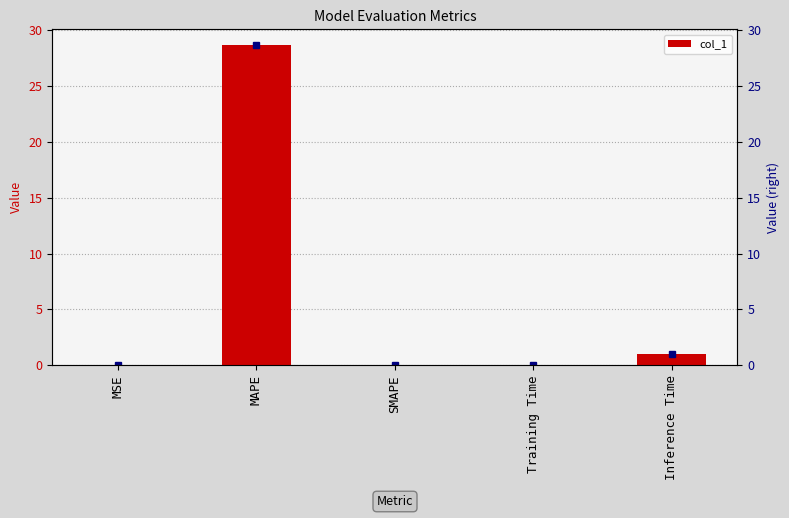

Which category has the highest value across all series?

MAPE